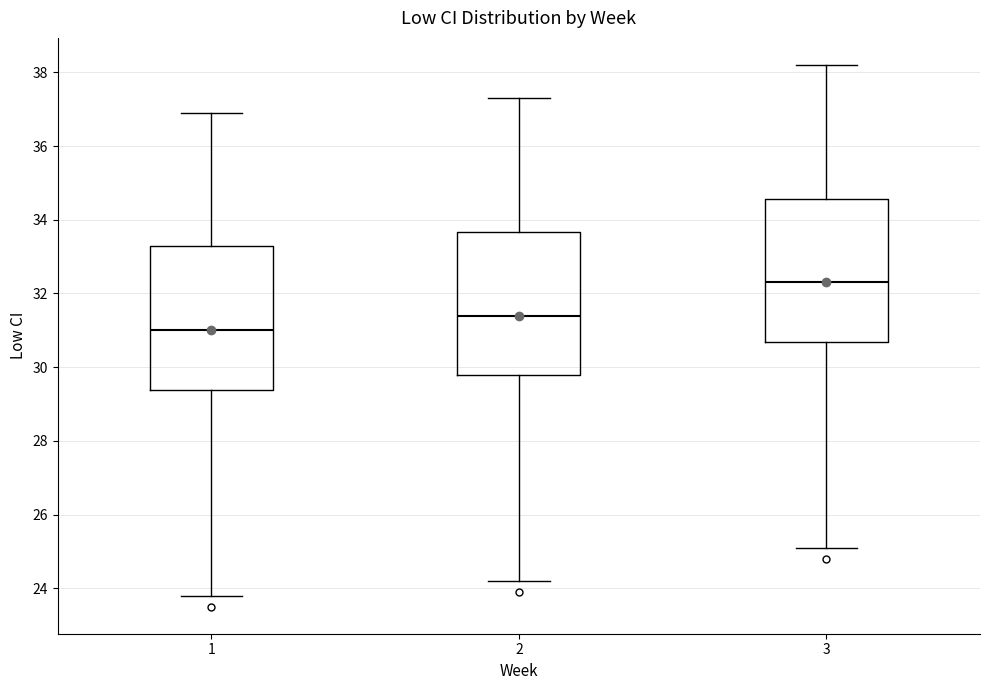

Which box has the lowest median line?

1